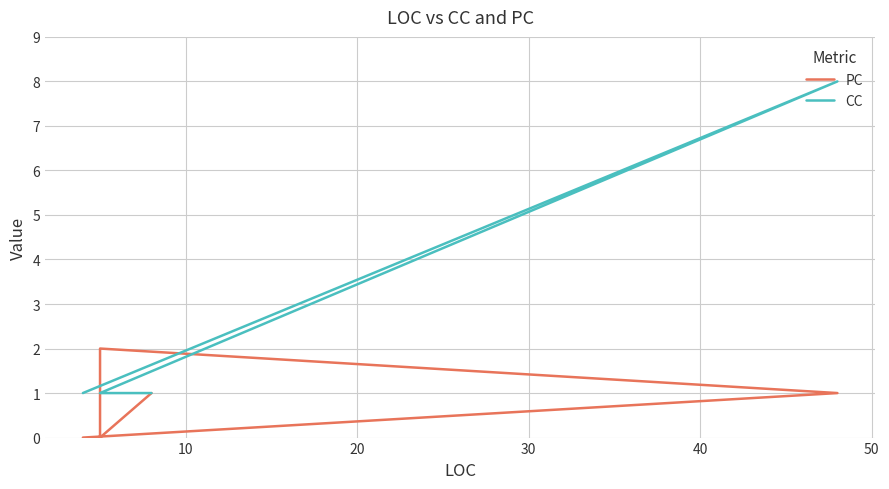

Between 20 and 50, which series saw the biggest shift?

PC